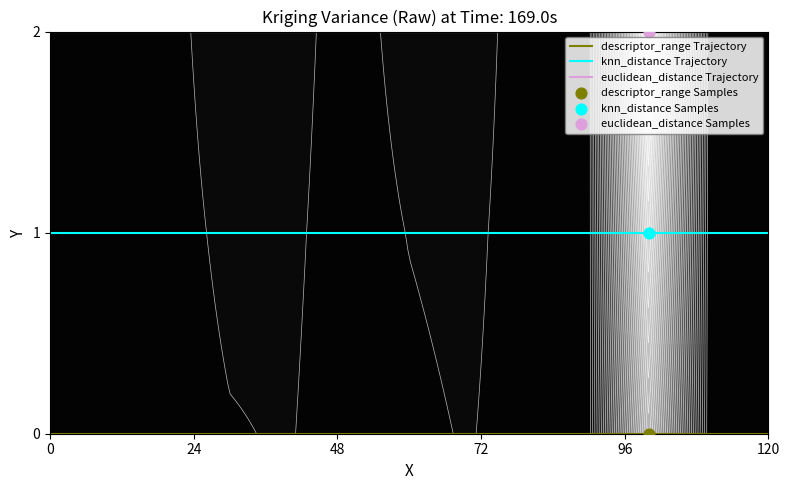

The value of euclidean_distance Trajectory at 0 is 3. True or false?

False